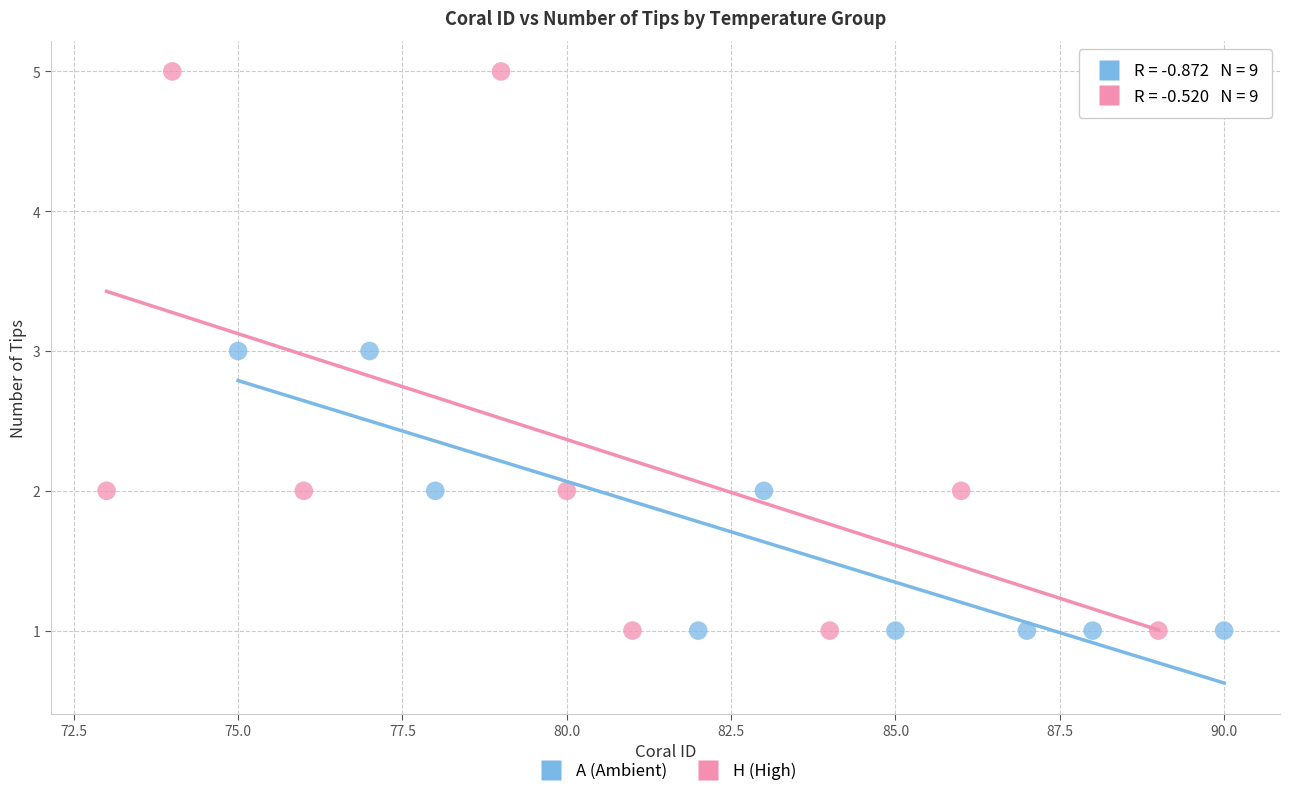

Which series has the largest Y range (max minus min)?

H (High)